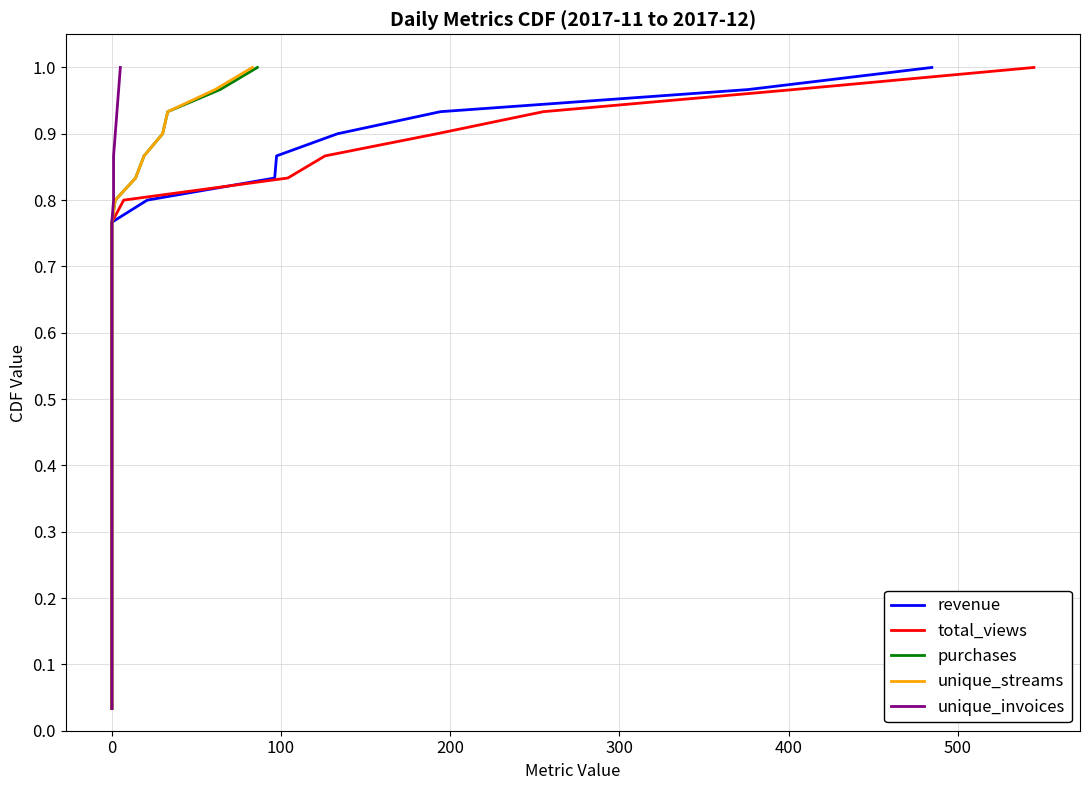

Reading left to right, list all the values displayed in this chart.

revenue: 0.0	0.1	0.1	0.1	0.2	0.2	0.2	0.3	0.3	0.3	0.4	0.4	0.4	0.5	0.5	0.5	0.6	0.6	0.6	0.7	0.7	0.7	0.8	0.8	0.8	0.9	0.9	0.9	1.0	1.0
total_views: 0.0	0.1	0.1	0.1	0.2	0.2	0.2	0.3	0.3	0.3	0.4	0.4	0.4	0.5	0.5	0.5	0.6	0.6	0.6	0.7	0.7	0.7	0.8	0.8	0.8	0.9	0.9	0.9	1.0	1.0
purchases: 0.0	0.1	0.1	0.1	0.2	0.2	0.2	0.3	0.3	0.3	0.4	0.4	0.4	0.5	0.5	0.5	0.6	0.6	0.6	0.7	0.7	0.7	0.8	0.8	0.8	0.9	0.9	0.9	1.0	1.0
unique_streams: 0.0	0.1	0.1	0.1	0.2	0.2	0.2	0.3	0.3	0.3	0.4	0.4	0.4	0.5	0.5	0.5	0.6	0.6	0.6	0.7	0.7	0.7	0.8	0.8	0.8	0.9	0.9	0.9	1.0	1.0
unique_invoices: 0.0	0.1	0.1	0.1	0.2	0.2	0.2	0.3	0.3	0.3	0.4	0.4	0.4	0.5	0.5	0.5	0.6	0.6	0.6	0.7	0.7	0.7	0.8	0.8	0.8	0.9	0.9	0.9	1.0	1.0